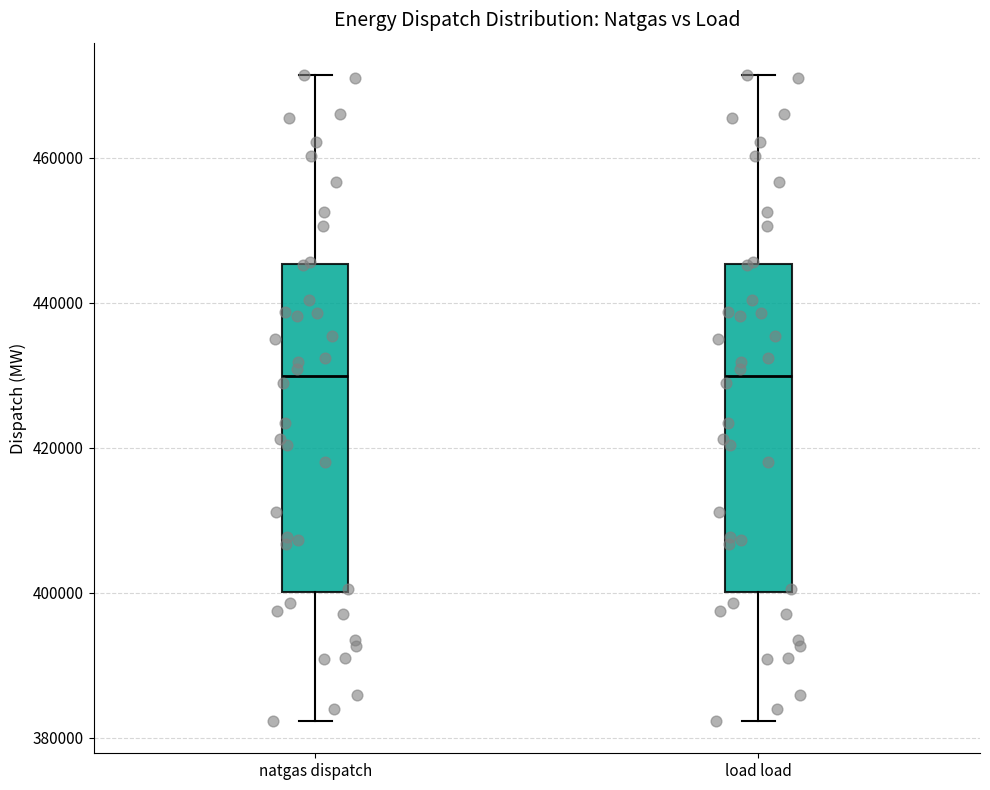

Reading left to right, read every box against the y-axis: the position of its median line, the range the box covers, and the ends of its whiskers. The values are not printed on the chart, so give them approximately, as read against the axis.

natgas dispatch: median 430000, box 400000 to 446000, whiskers 382000 to 472000
load load: median 430000, box 400000 to 446000, whiskers 382000 to 472000